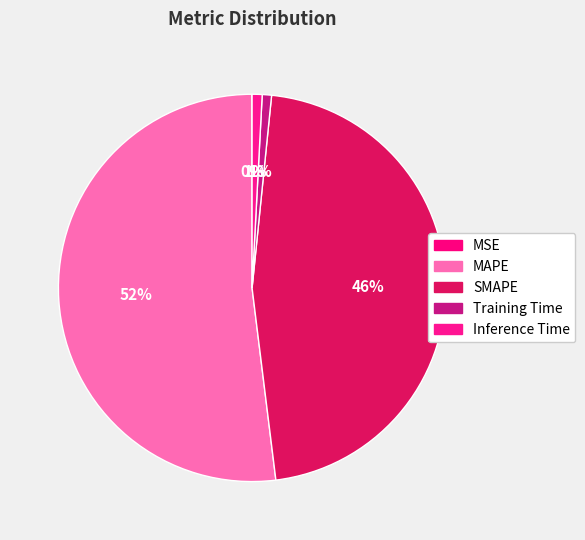

How many segments does this pie chart have?

5